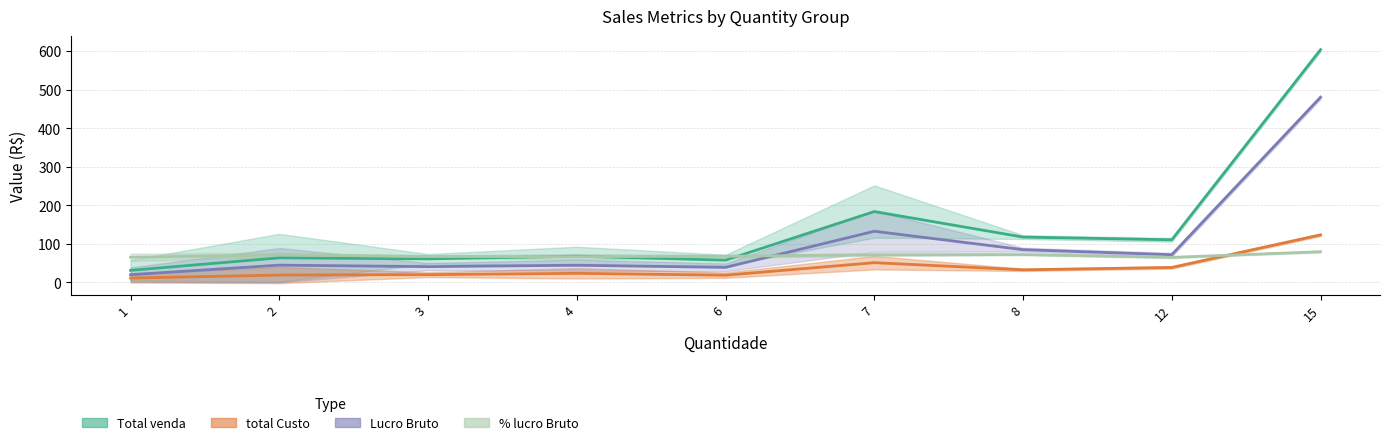

What are all the series names shown in the legend?

Total venda, total Custo, Lucro Bruto, % lucro Bruto